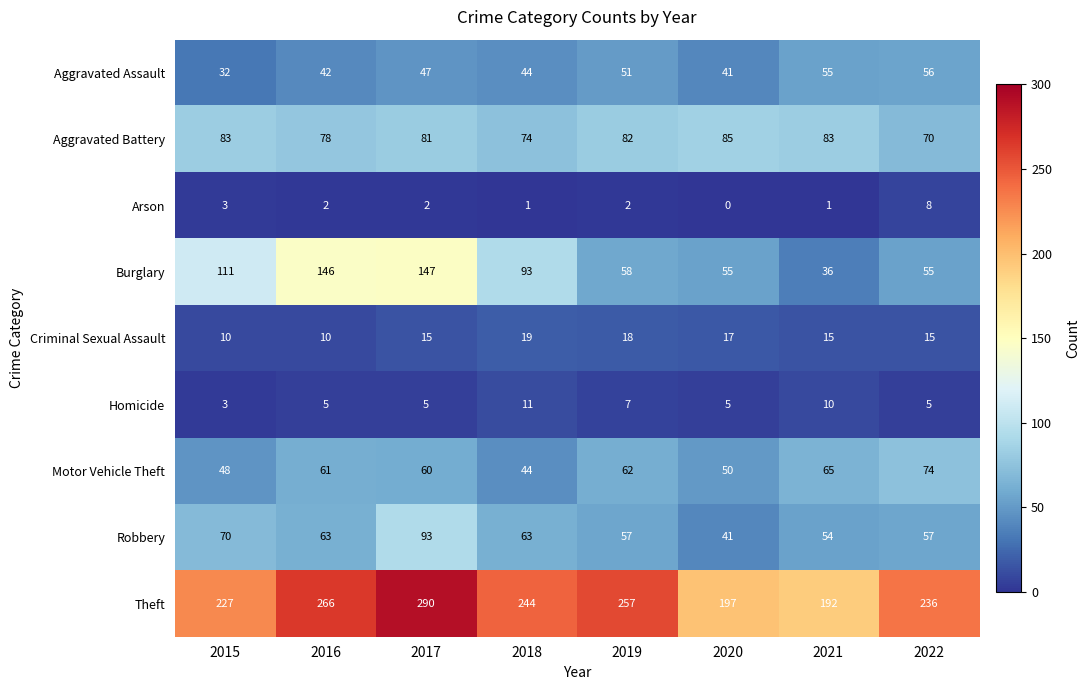

At which category does the chart reach its peak across all series?

2017